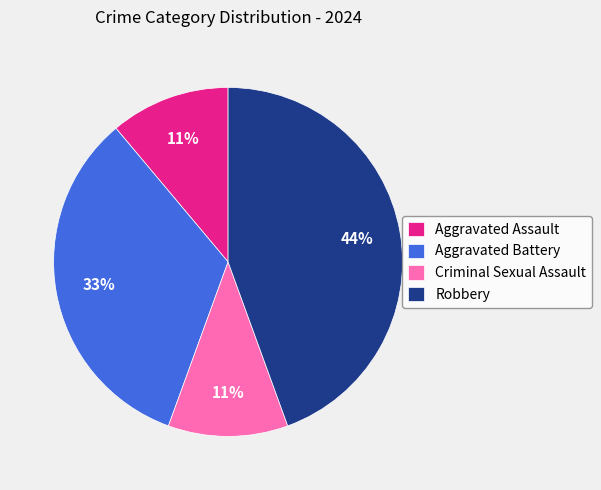

Which slice is the largest?

Robbery